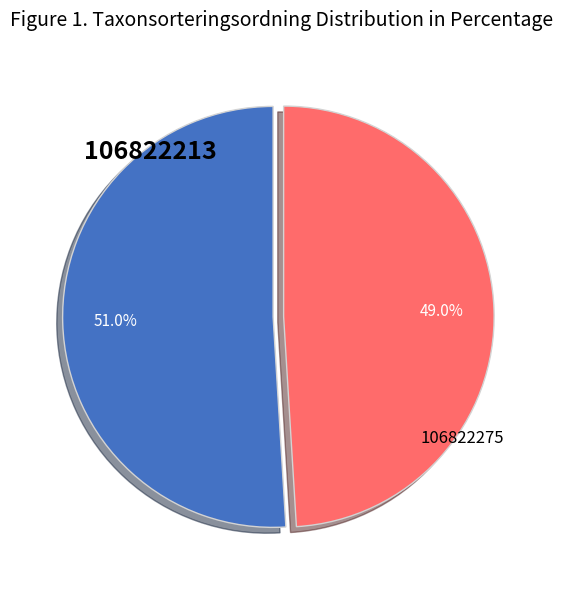

Is there a majority slice in this chart?

Yes